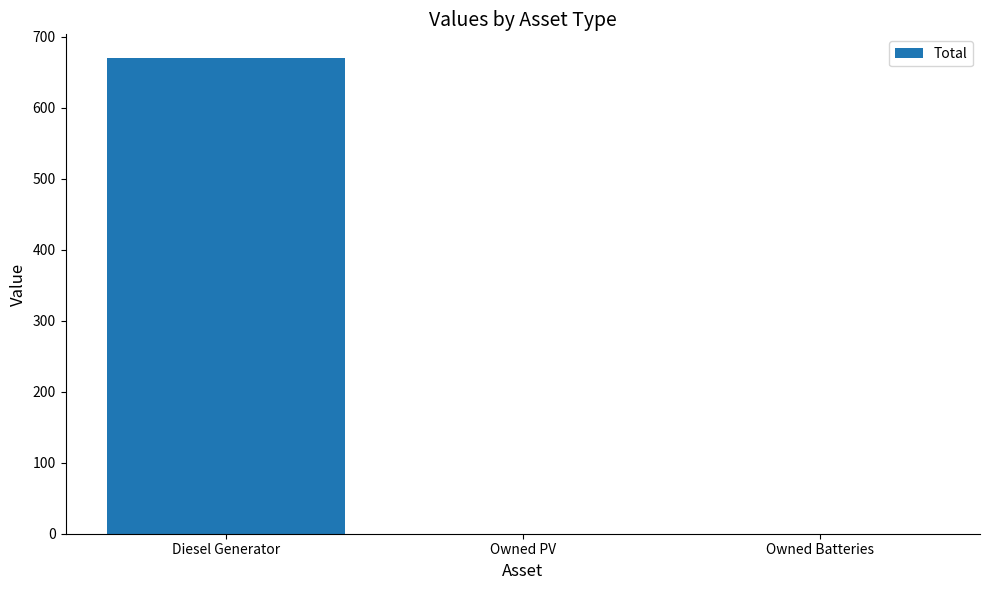

Reading left to right, what are all the values shown in this chart?

Diesel Generator=670	Owned PV=0	Owned Batteries=0